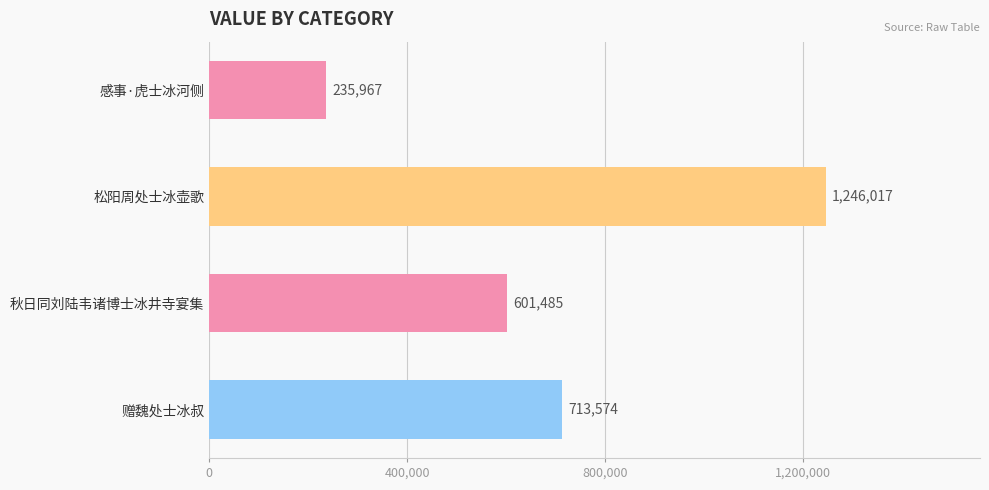

Count the number of categories in the chart.

4